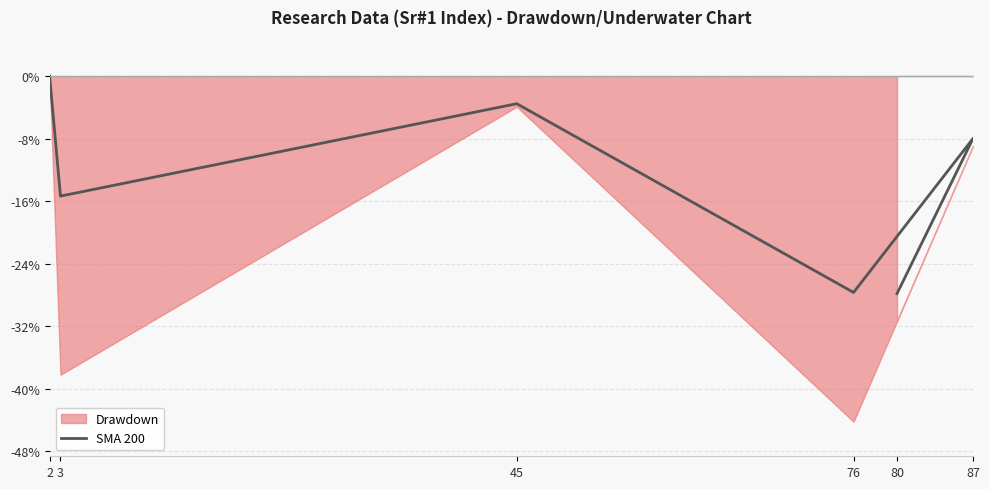

What is the difference between the values at 45 and 80?

24.3